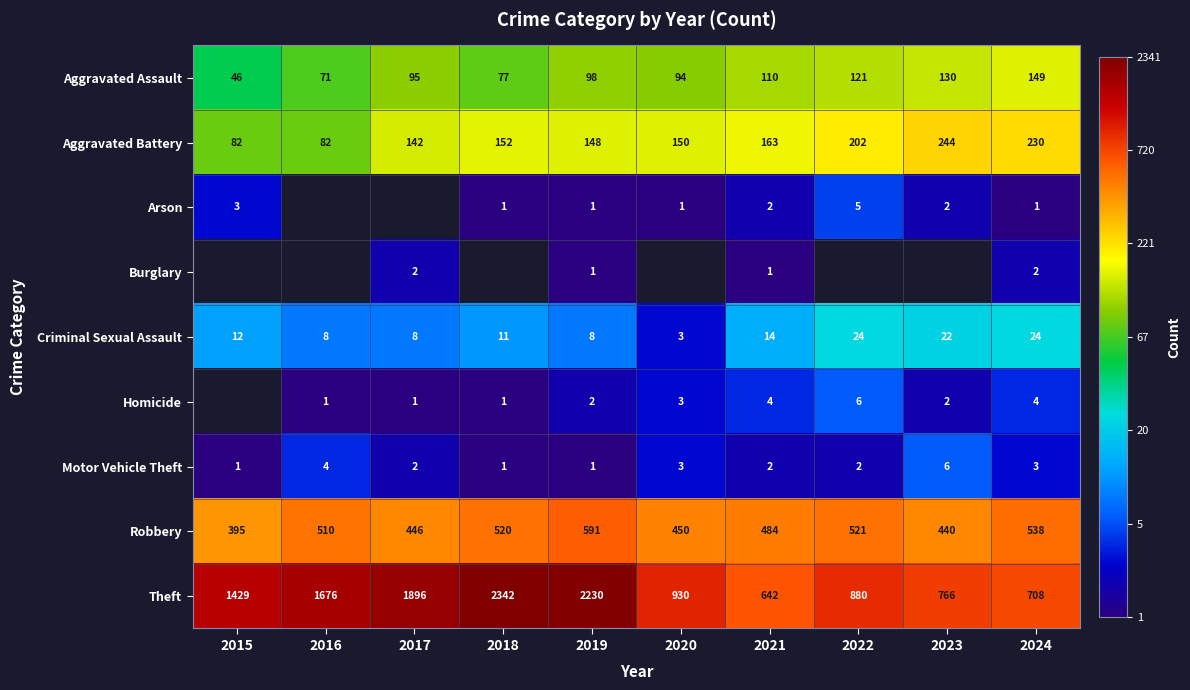

Is the value of Theft at 2023 greater than the value of Criminal Sexual Assault at 2023?

Yes